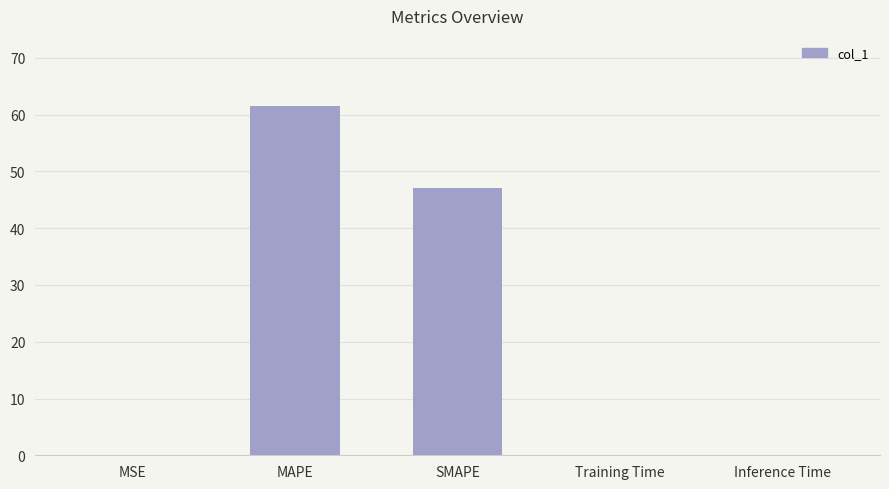

What is the greatest value displayed?

61.6